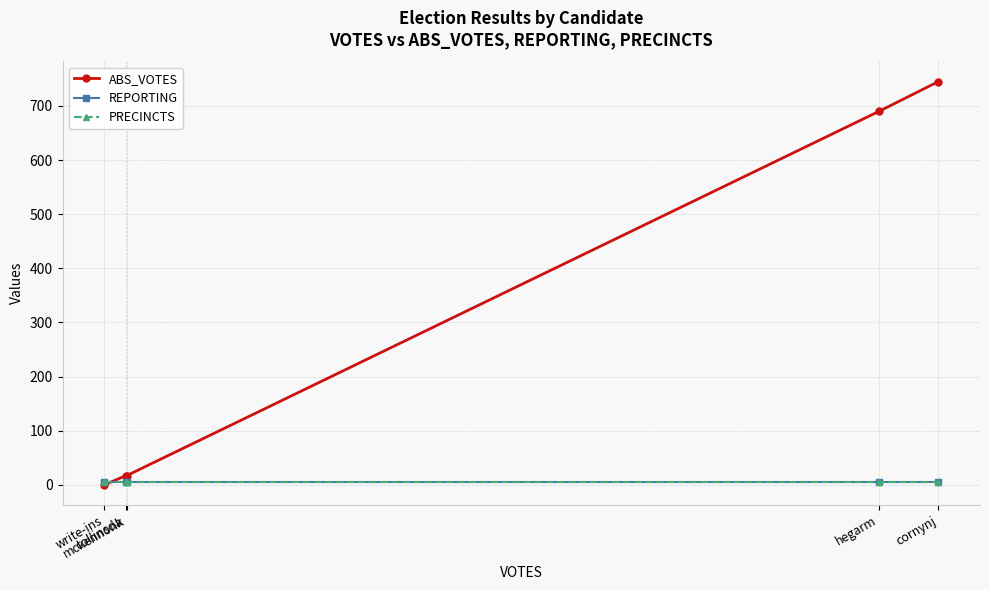

Which category has the lowest value in the REPORTING series?

write-ins